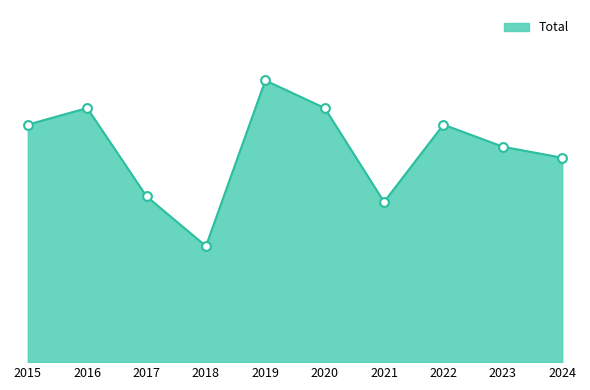

What is the change in value from 2020 to 2022?

-3